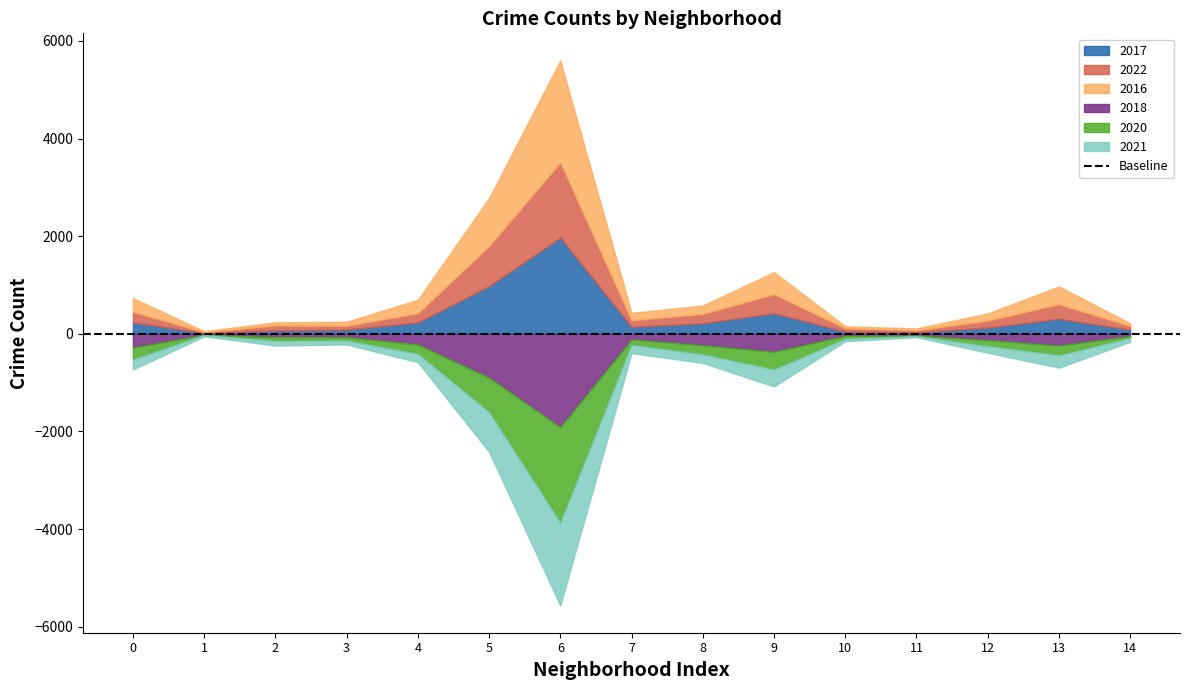

How many times do 2018 and 2020 cross each other?

6